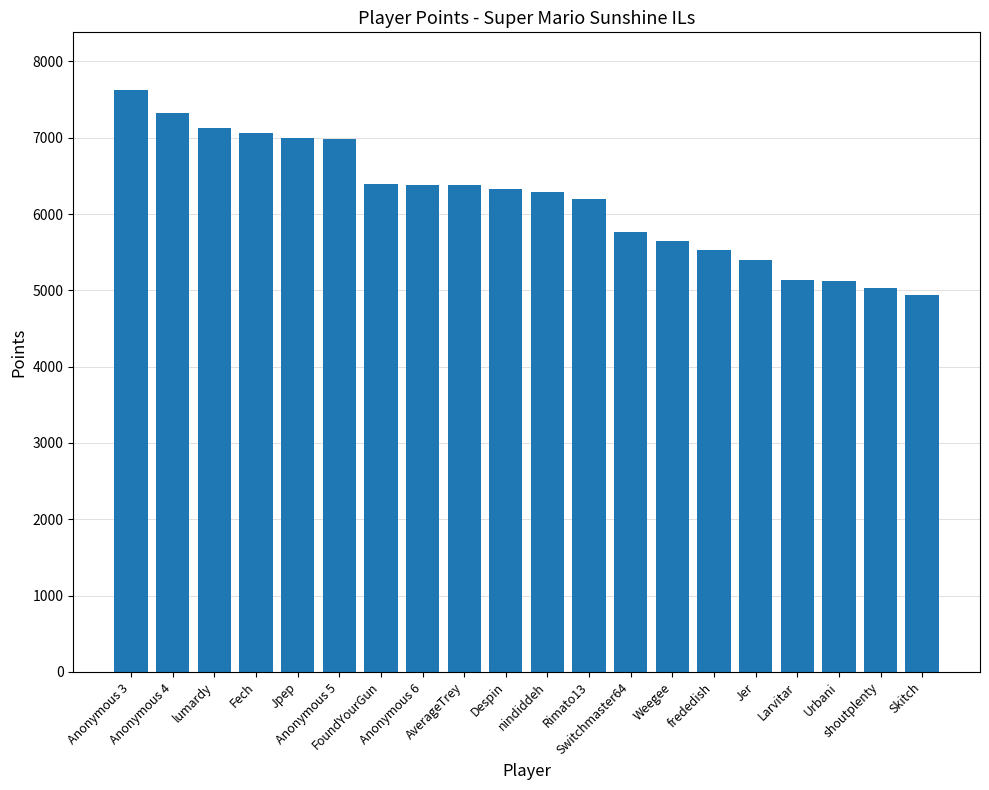

Read the value at shoutplenty, to the nearest 10.

5030